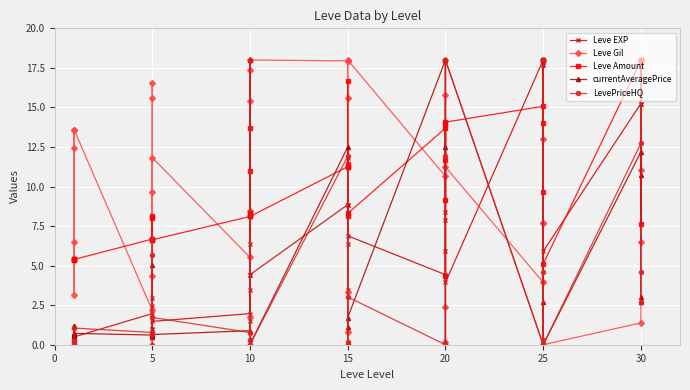

What is the label of the 28th point from the left?

20